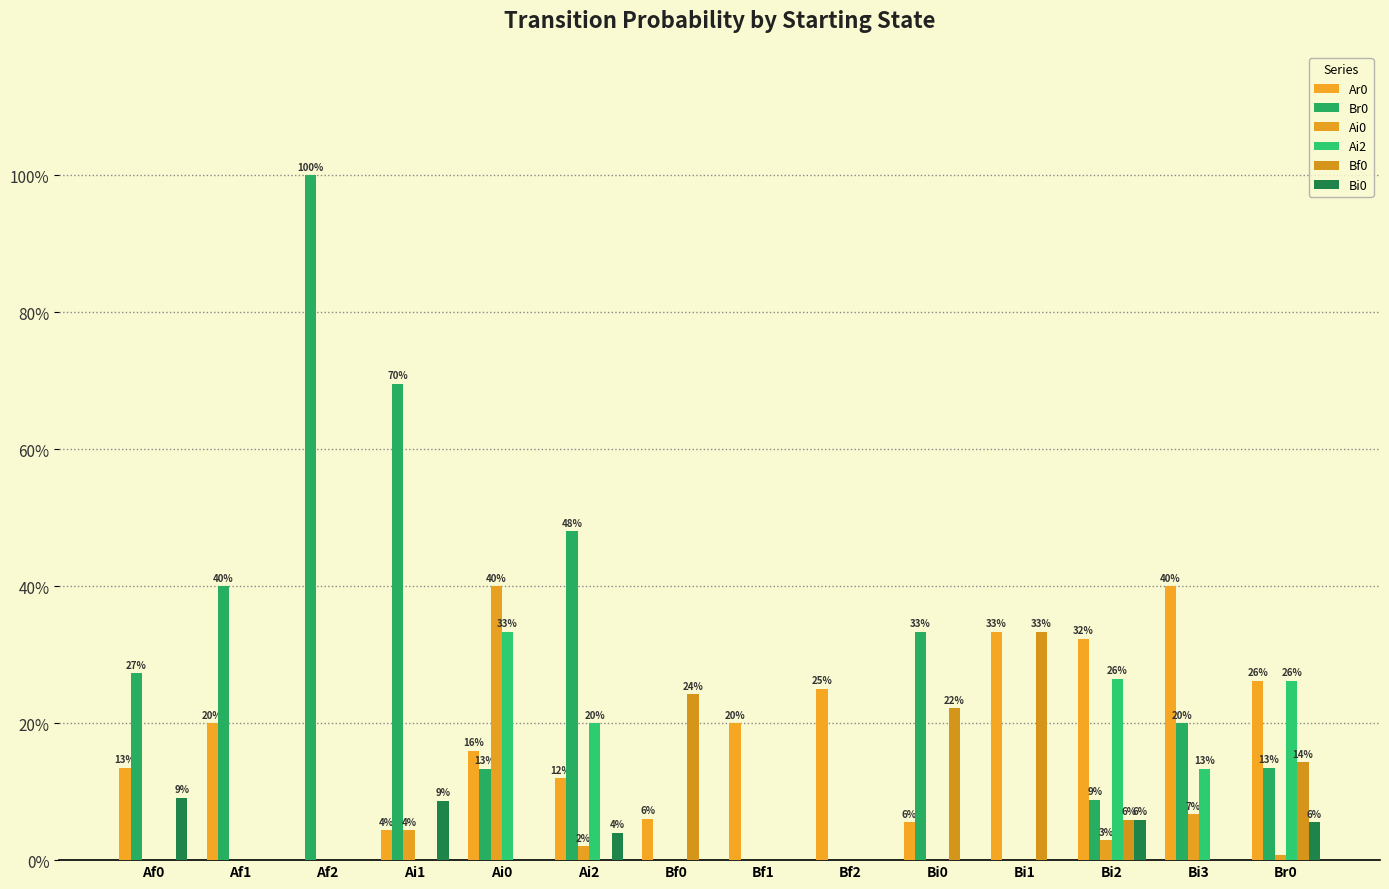

Reading left to right, extract all data points from this chart.

Ar0: 0.1	0.2	0.0	0.0	0.2	0.1	0.1	0.2	0.2	0.1	0.3	0.3	0.4	0.3
Br0: 0.3	0.4	1.0	0.7	0.1	0.5	0.0	0.0	0.0	0.3	0.0	0.1	0.2	0.1
Ai0: 0.0	0.0	0.0	0.0	0.4	0.0	0.0	0.0	0.0	0.0	0.0	0.0	0.1	0.0
Ai2: 0.0	0.0	0.0	0.0	0.3	0.2	0.0	0.0	0.0	0.0	0.0	0.3	0.1	0.3
Bf0: 0.0	0.0	0.0	0.0	0.0	0.0	0.2	0.0	0.0	0.2	0.3	0.1	0.0	0.1
Bi0: 0.1	0.0	0.0	0.1	0.0	0.0	0.0	0.0	0.0	0.0	0.0	0.1	0.0	0.1